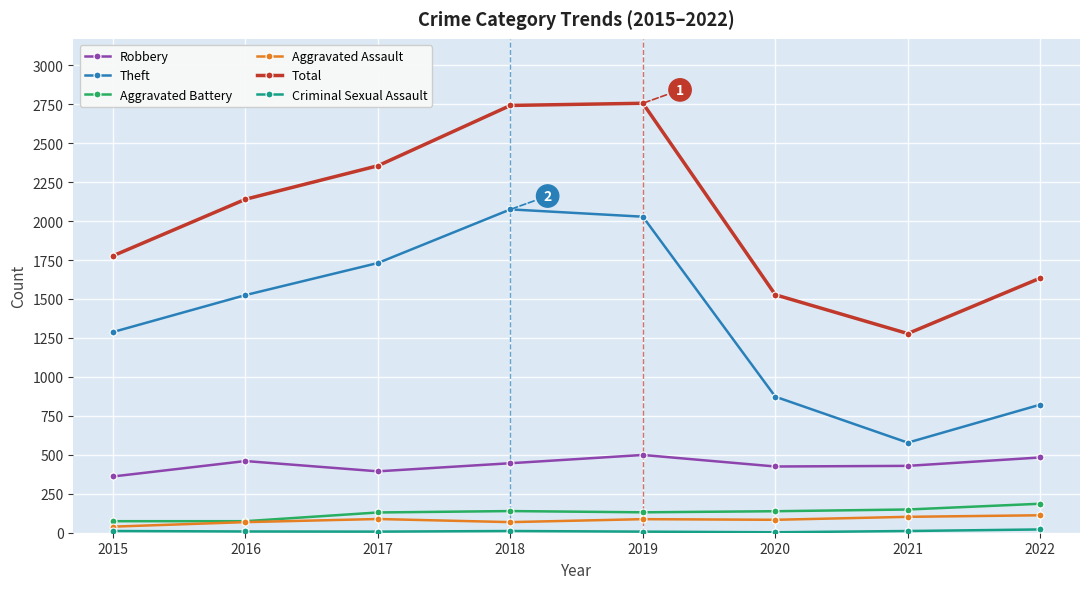

Is it true that Aggravated Assault equals 68 at 2018?

True